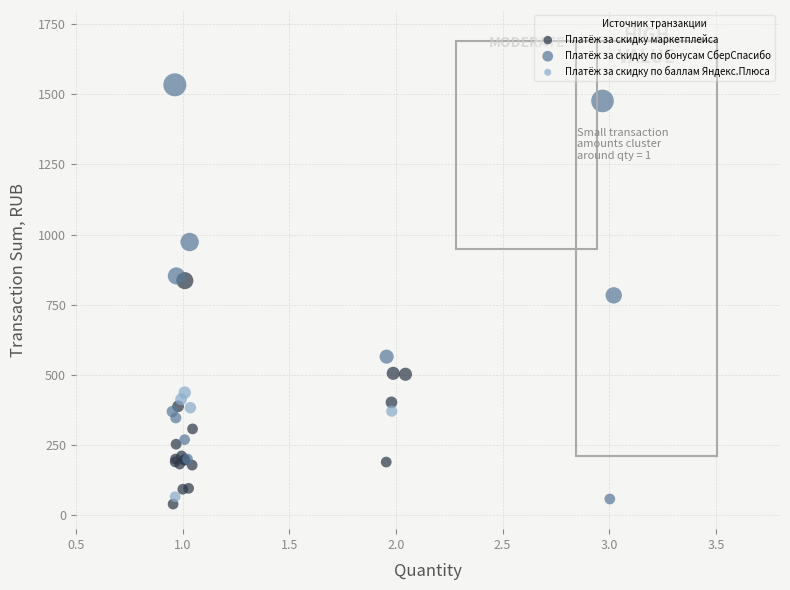

What are all the series names shown in the legend?

Платёж за скидку маркетплейса, Платёж за скидку по бонусам СберСпасибо, Платёж за скидку по баллам Яндекс.Плюса